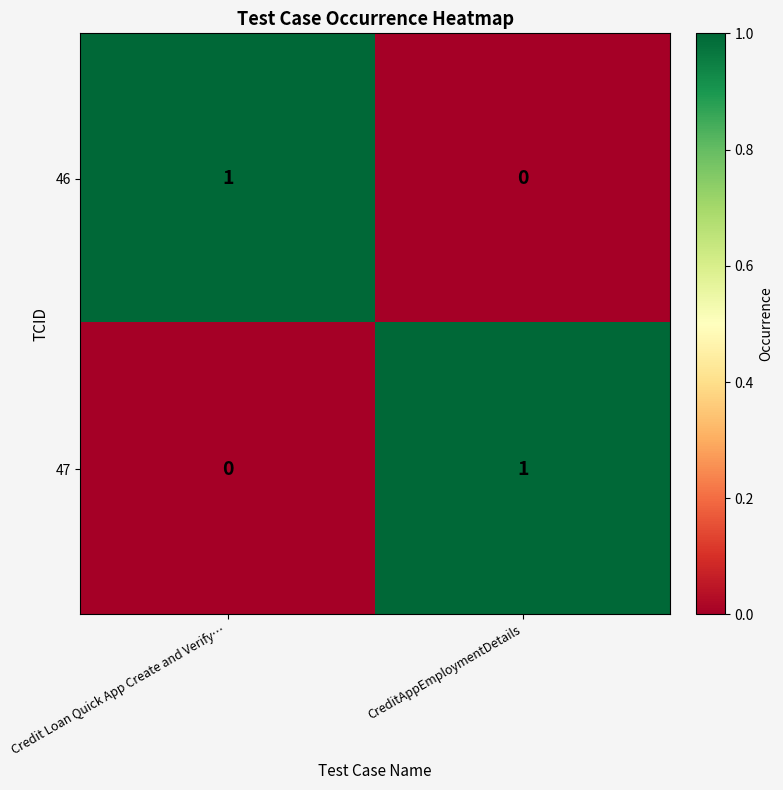

The value of 46 at Credit Loan Quick App Create and Verify… is 0. True or false?

False